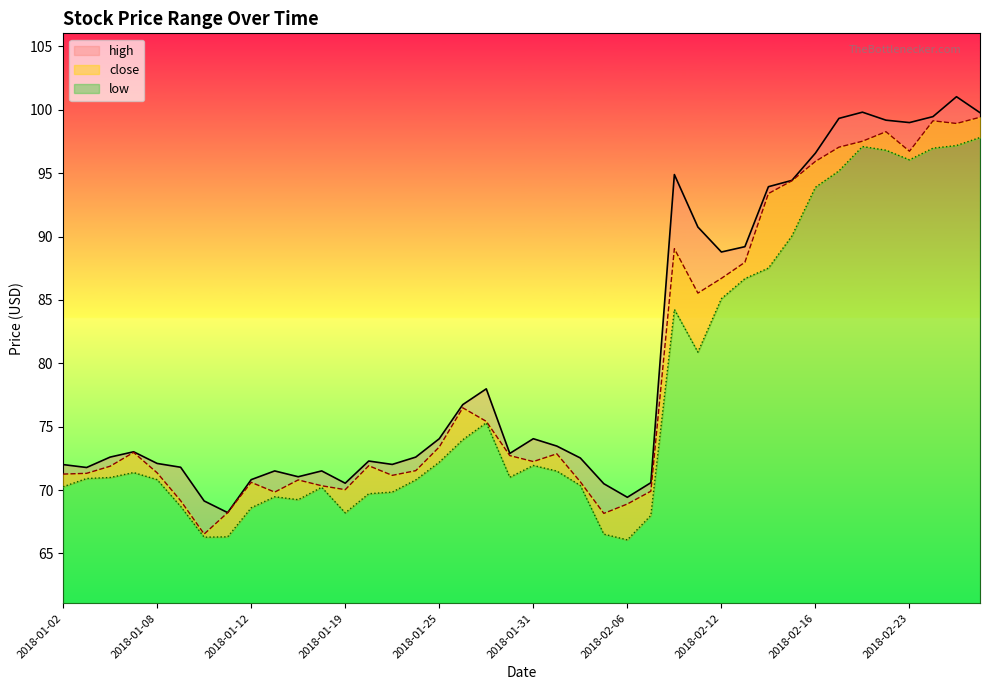

Reading left to right, list all the values displayed in this chart.

high: 72.0	71.8	72.6	73.0	72.1	71.8	69.1	68.2	70.8	71.5	71.0	71.5	70.5	72.3	72.0	72.6	74.0	76.7	78.0	72.9	74.0	73.5	72.5	70.5	69.4	70.6	94.9	90.8	88.8	89.2	93.9	94.4	96.6	99.3	99.8	99.2	99.0	99.5	101.0	99.8
close: 71.3	71.3	71.9	73.0	71.4	69.2	66.5	68.2	70.6	69.8	70.8	70.3	70.0	71.9	71.2	71.5	73.4	76.5	75.4	72.7	72.2	72.9	70.7	68.2	68.9	69.9	89.0	85.5	86.7	88.0	93.4	94.4	95.9	97.0	97.5	98.3	96.7	99.1	98.9	99.4
low: 70.3	70.9	71.0	71.4	70.8	68.7	66.3	66.3	68.6	69.5	69.2	70.2	68.2	69.7	69.8	70.8	72.2	74.0	75.3	71.0	71.9	71.5	70.4	66.5	66.1	68.0	84.2	80.9	85.1	86.7	87.5	90.0	93.9	95.2	97.1	96.8	96.0	97.0	97.2	97.8